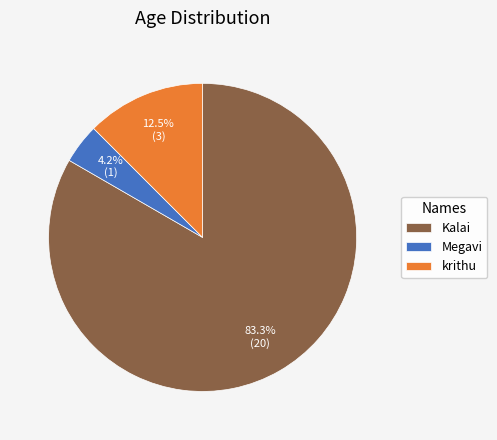

Between Megavi and Kalai, which is larger?

Kalai